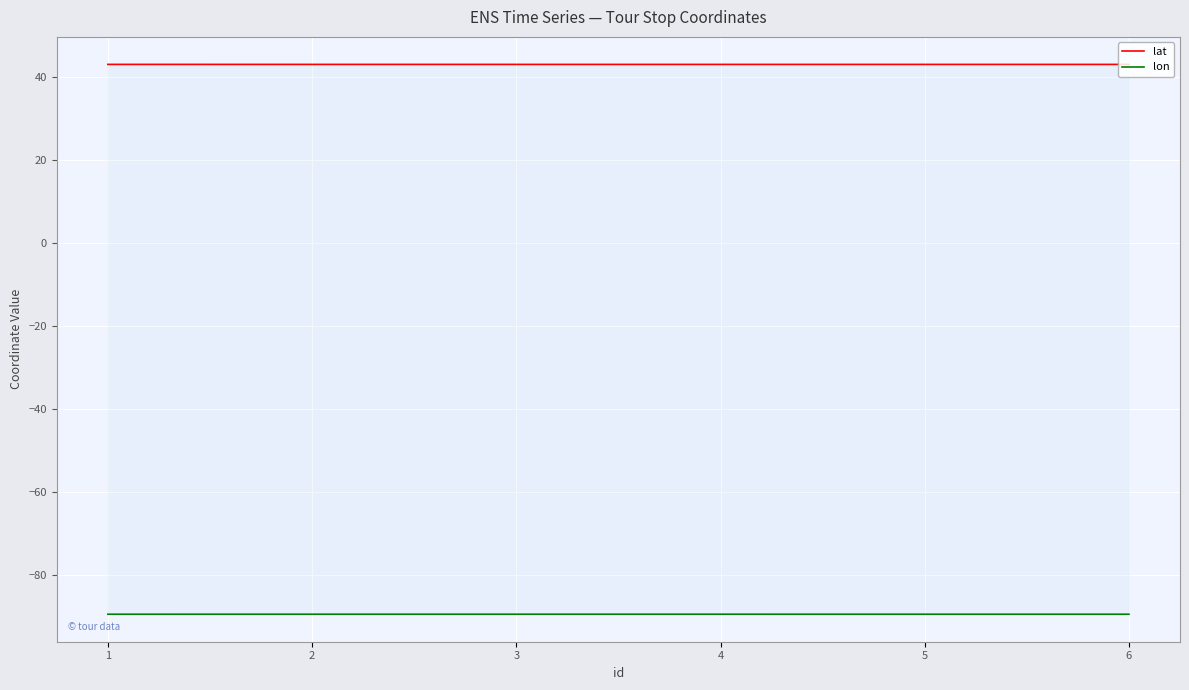

Is this an area chart (filled region under the line)?

No